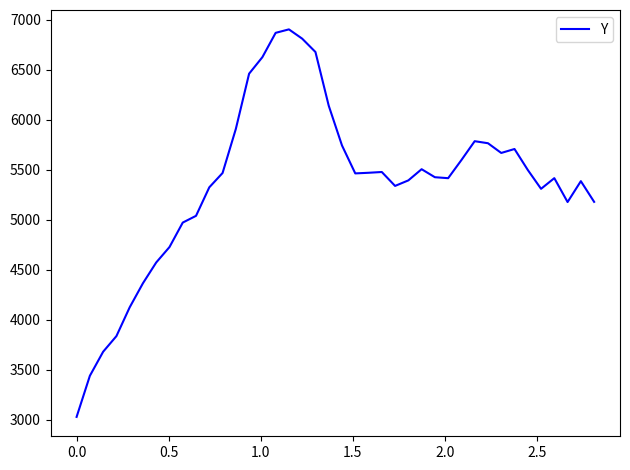

What is the maximum value shown in the chart?

6902.8